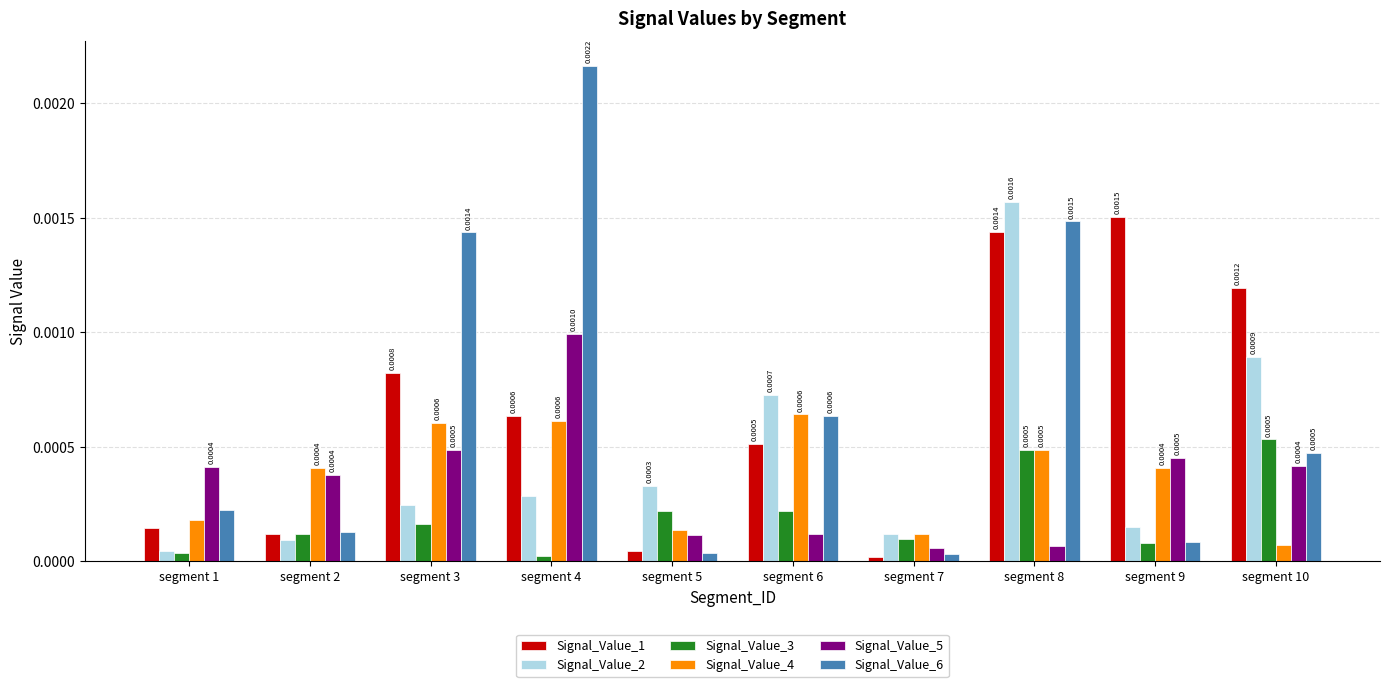

Which label corresponds to the largest value in the chart?

segment 4